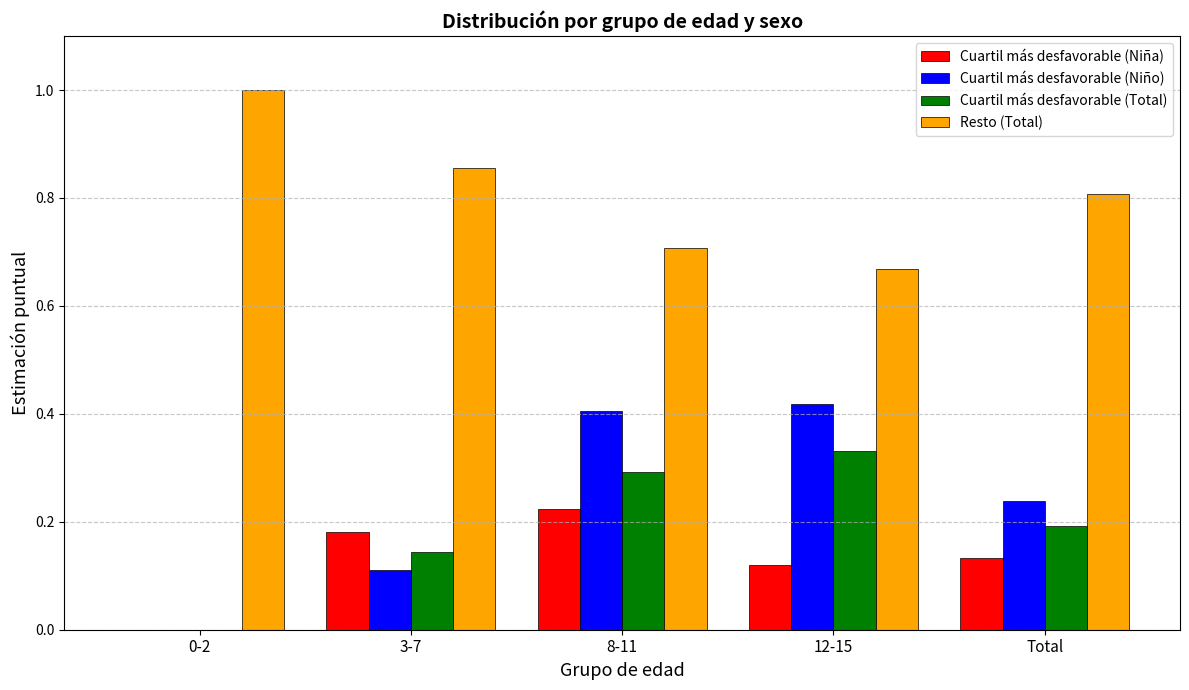

Where is Cuartil más desfavorable (Niña) nearest to the value 0?

0-2